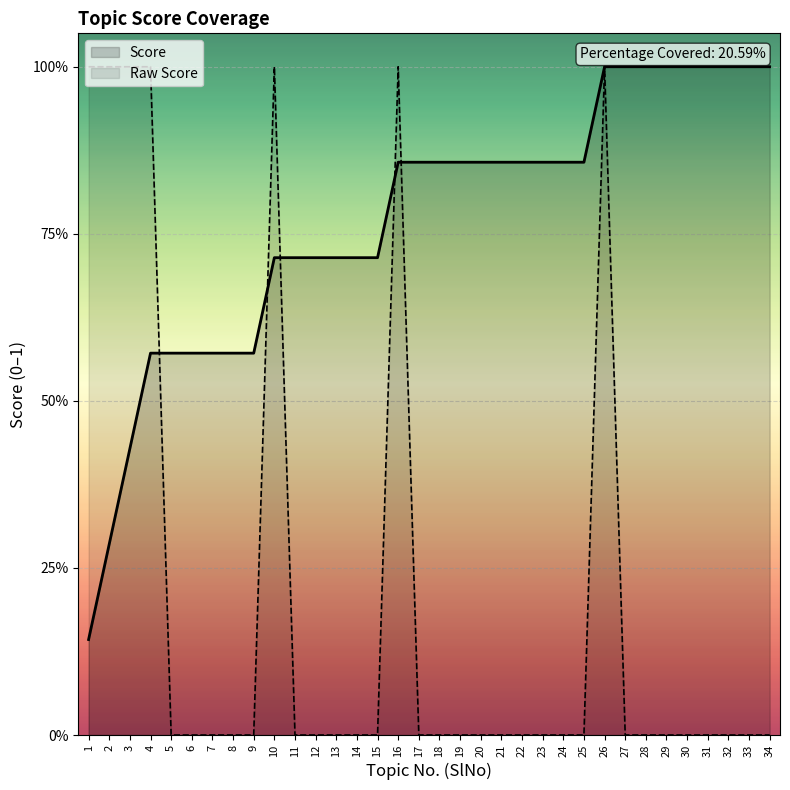

What is the change in value from 16 to 20?

-1